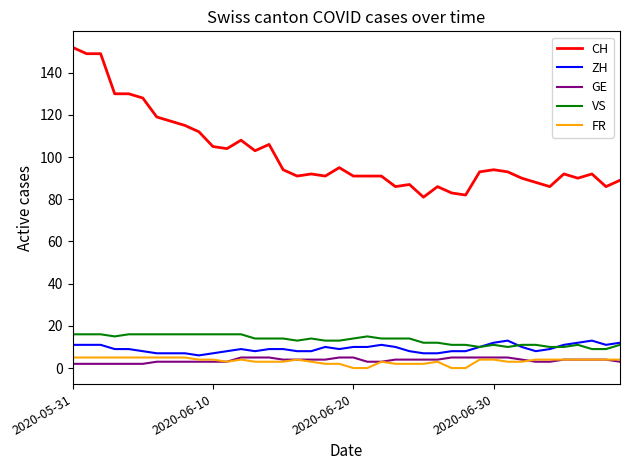

What is the sum of all FR values?

134